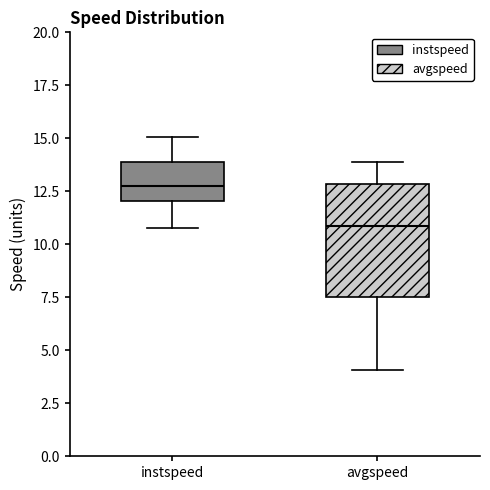

Reading left to right, read every box against the y-axis: the position of its median line, the range the box covers, and the ends of its whiskers. The values are not printed on the chart, so give them approximately, as read against the axis.

instspeed: median 13.0, box 12.0 to 14.0, whiskers 11.0 to 15.0
avgspeed: median 11.0, box 7.5 to 13.0, whiskers 4.0 to 14.0